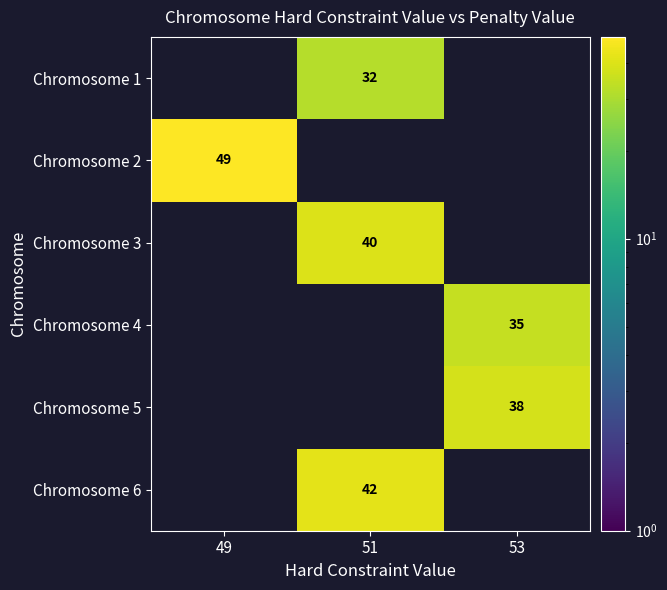

What is the minimum value shown in the chart?

32.0